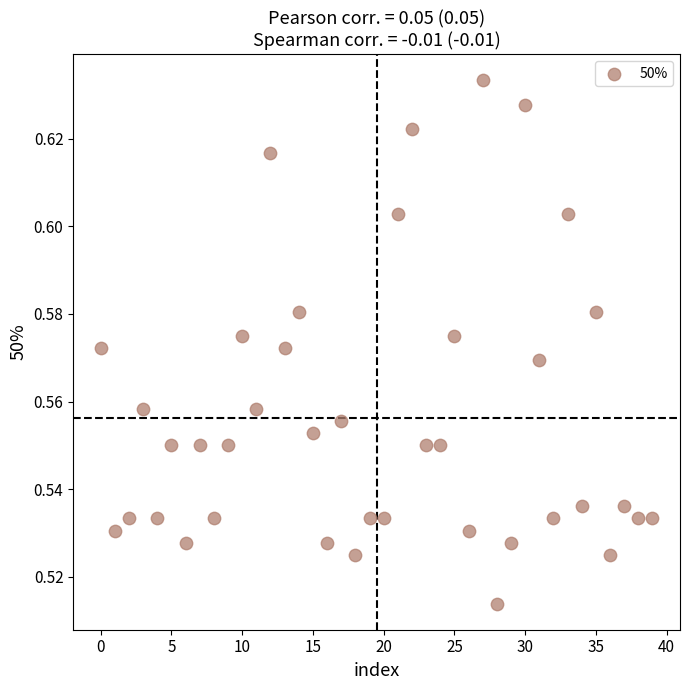

How many points are shown in the scatter plot?

40